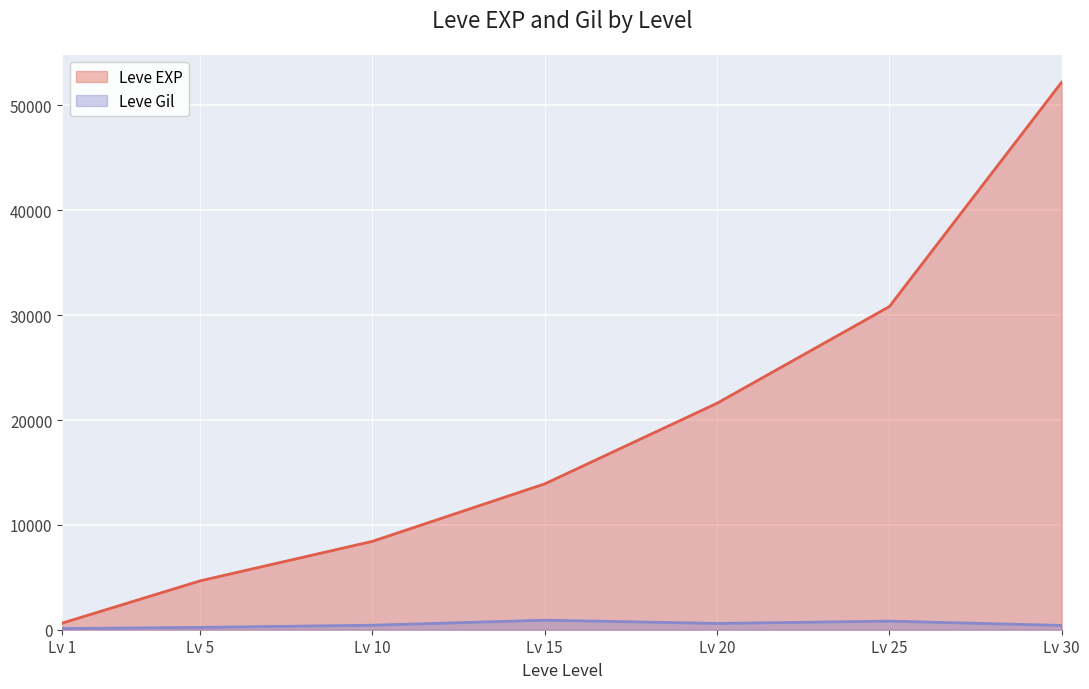

Which category has the lowest value in the Leve EXP series?

Lv 1